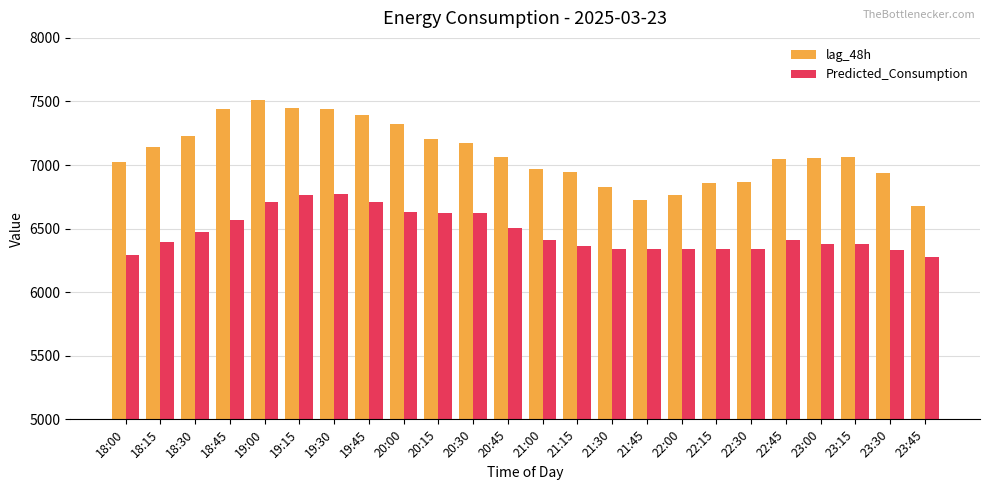

How many values in the lag_48h series are below 7061?

12